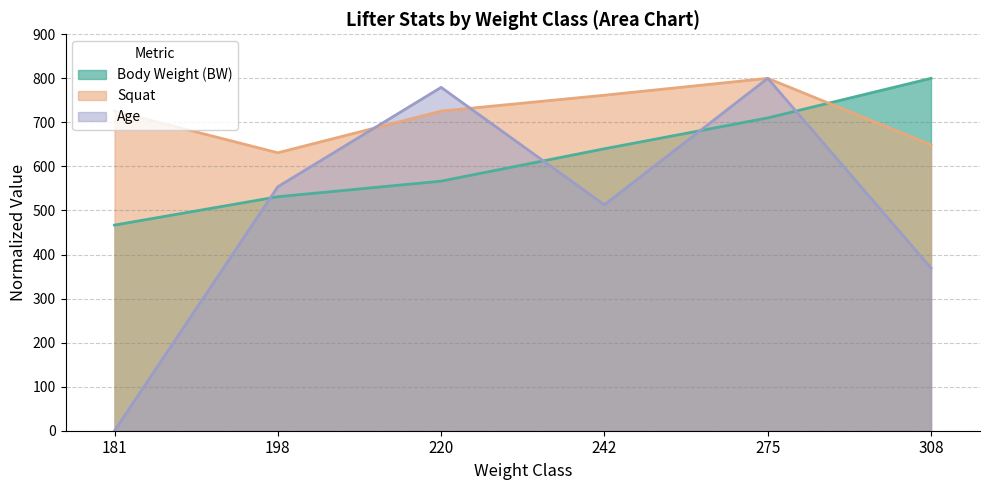

What is the total value across all series at 181?

1192.4